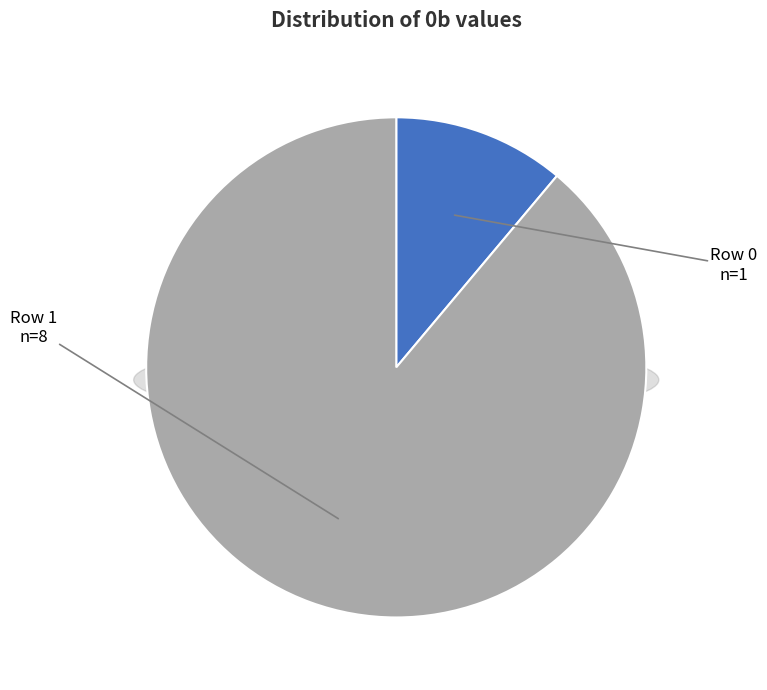

Which has a higher value, Row 1 or Row 0?

Row 1